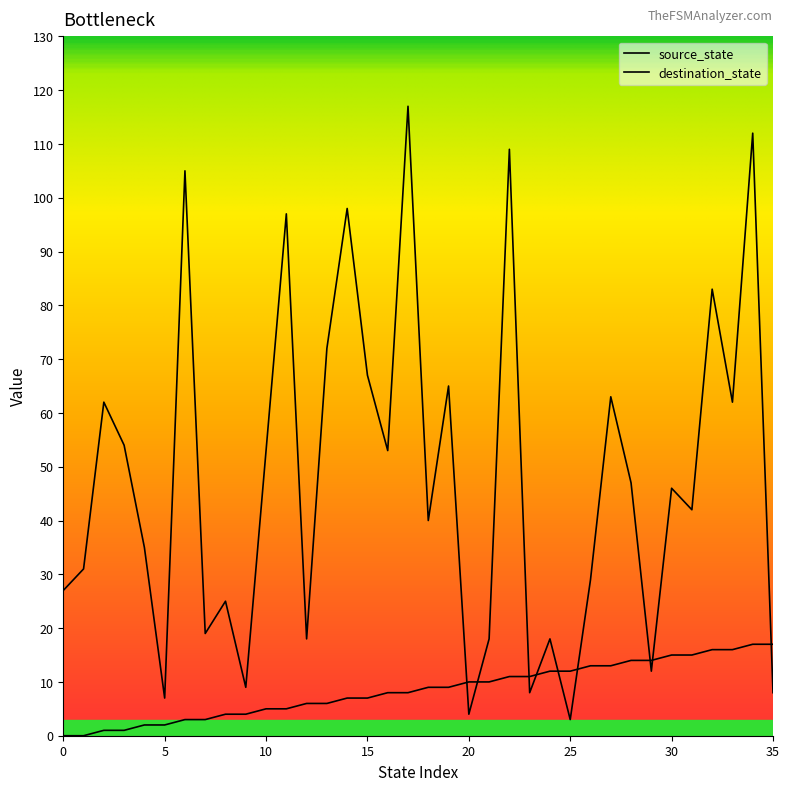

What is the maximum value shown in the chart?

117